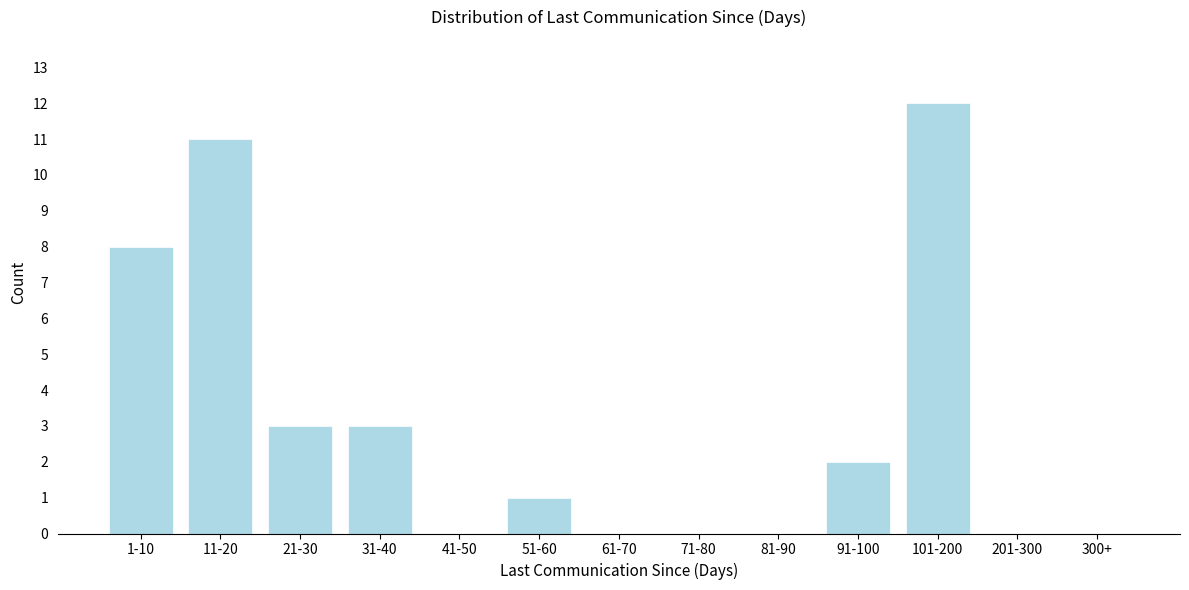

Reading left to right, transcribe all the data shown in this chart.

1-10=8	11-20=11	21-30=3	31-40=3	41-50=0	51-60=1	61-70=0	71-80=0	81-90=0	91-100=2	101-200=12	201-300=0	300+=0